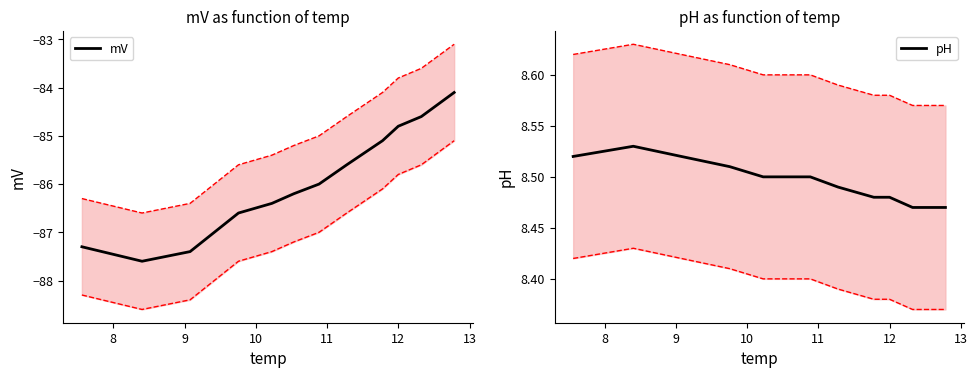

How many interior local valleys does the mV series have?

1